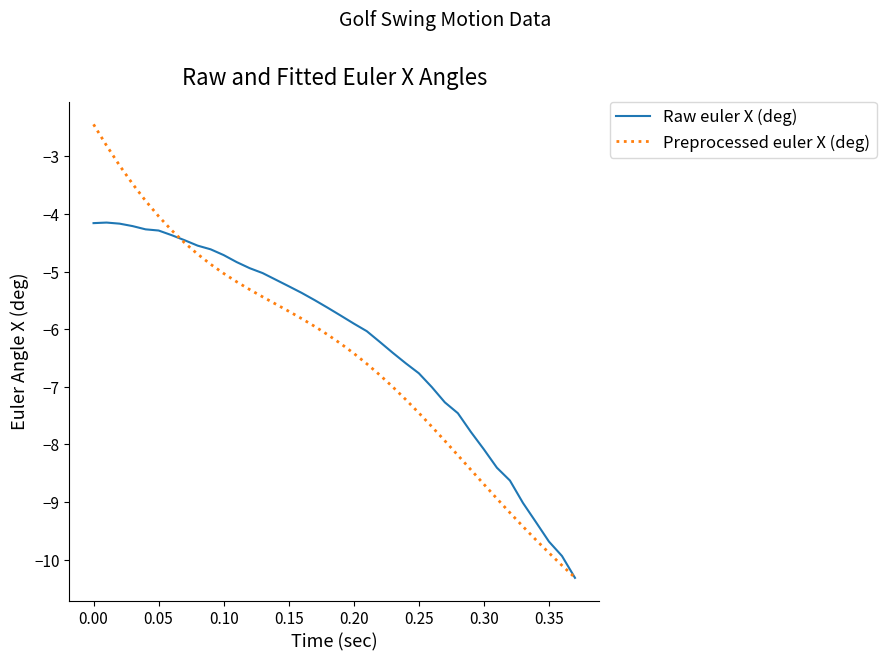

What is the maximum value shown in the chart?

-2.4